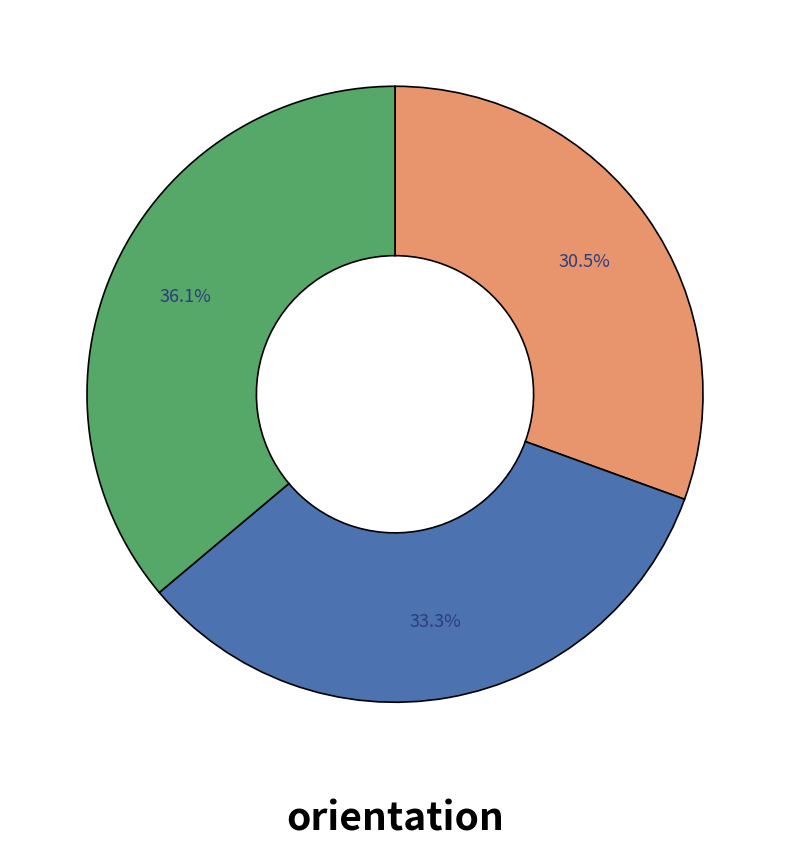

Is there a majority slice in this chart?

No